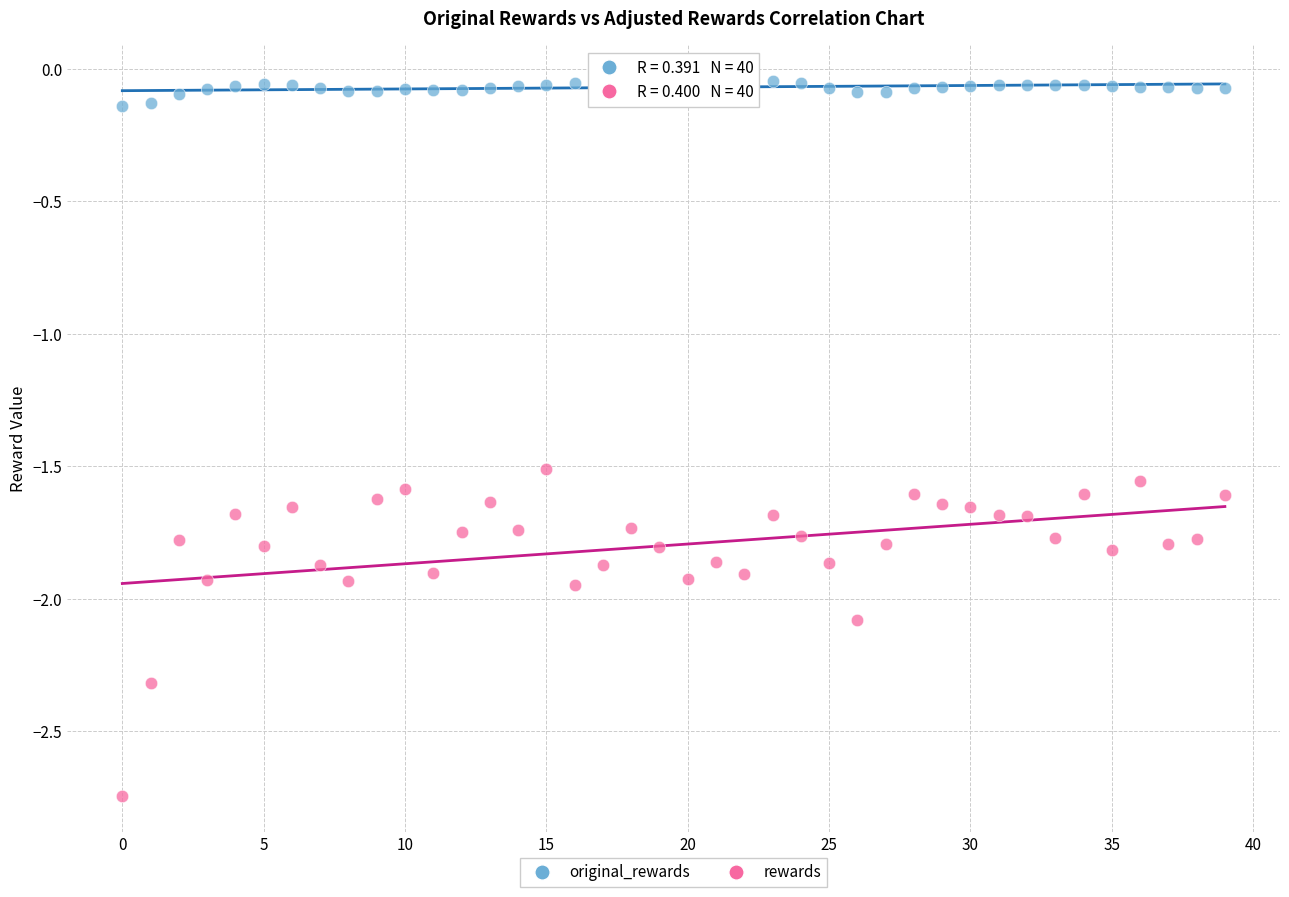

Which series contains the lowest Y value?

rewards